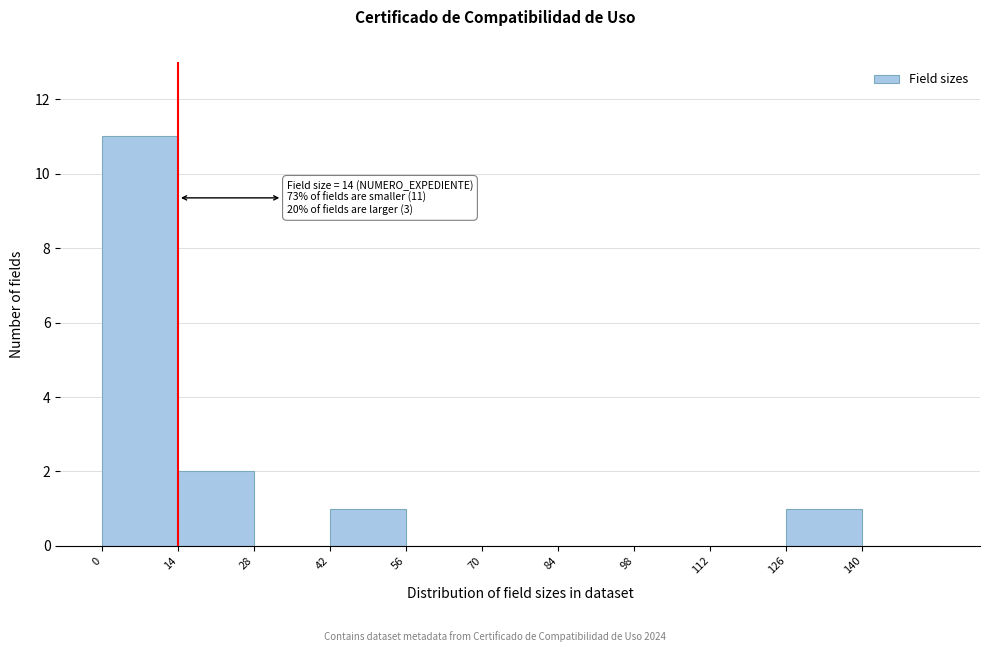

Over which range of the x-axis is the bar tallest?

0 to 14